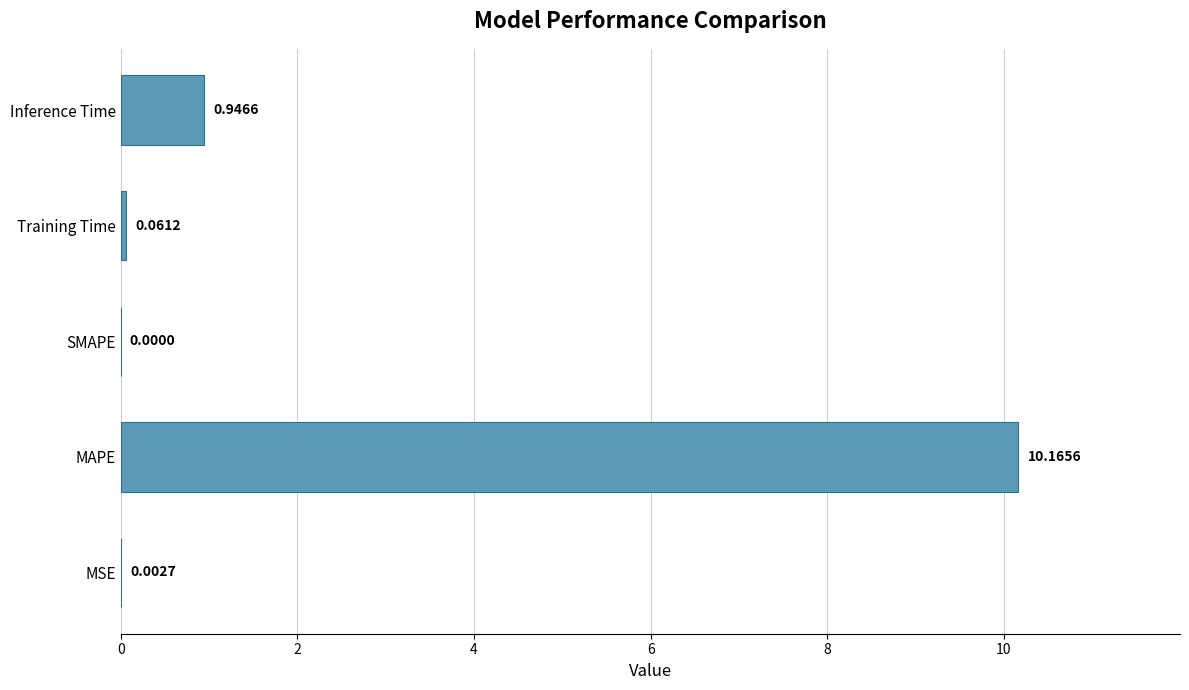

What is the sum of all values?

11.2